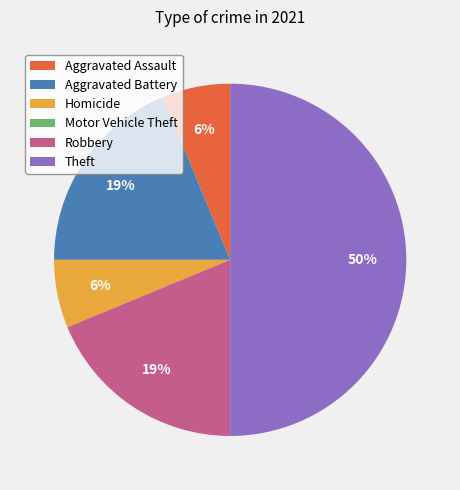

Combined, do Aggravated Battery and Theft account for over 50%?

Yes